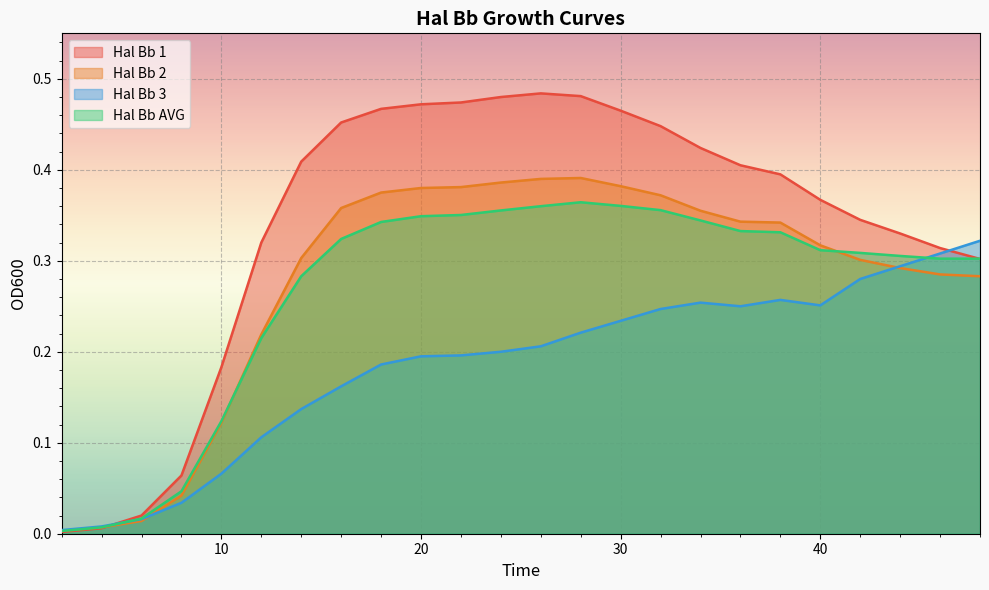

After their last crossing, which series has the higher values: Hal Bb AVG or Hal Bb 1?

Hal Bb AVG